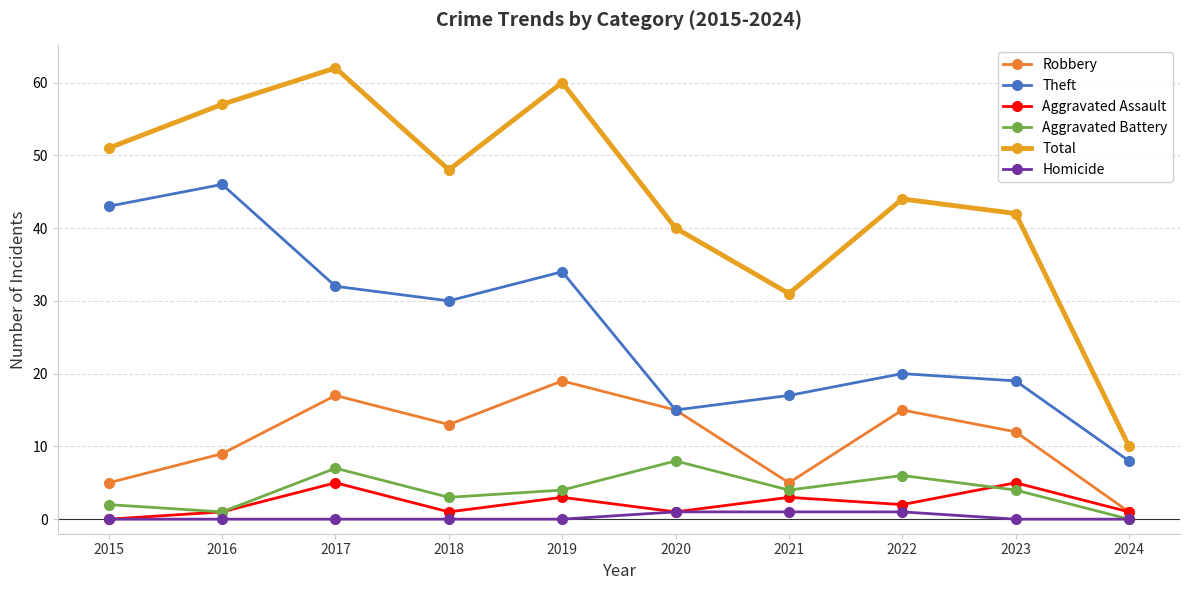

Reading left to right, what are all the values shown in this chart?

Robbery: 2015=5	2016=9	2017=17	2018=13	2019=19	2020=15	2021=5	2022=15	2023=12	2024=1
Theft: 2015=43	2016=46	2017=32	2018=30	2019=34	2020=15	2021=17	2022=20	2023=19	2024=8
Aggravated Assault: 2015=0	2016=1	2017=5	2018=1	2019=3	2020=1	2021=3	2022=2	2023=5	2024=1
Aggravated Battery: 2015=2	2016=1	2017=7	2018=3	2019=4	2020=8	2021=4	2022=6	2023=4	2024=0
Total: 2015=51	2016=57	2017=62	2018=48	2019=60	2020=40	2021=31	2022=44	2023=42	2024=10
Homicide: 2015=0	2016=0	2017=0	2018=0	2019=0	2020=1	2021=1	2022=1	2023=0	2024=0